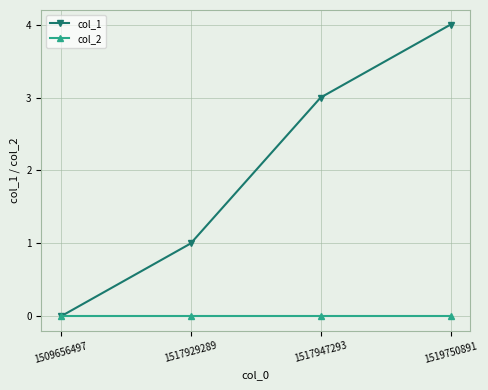

Reading left to right, list all the values displayed in this chart.

col_1: 0	1	3	4
col_2: 0	0	0	0